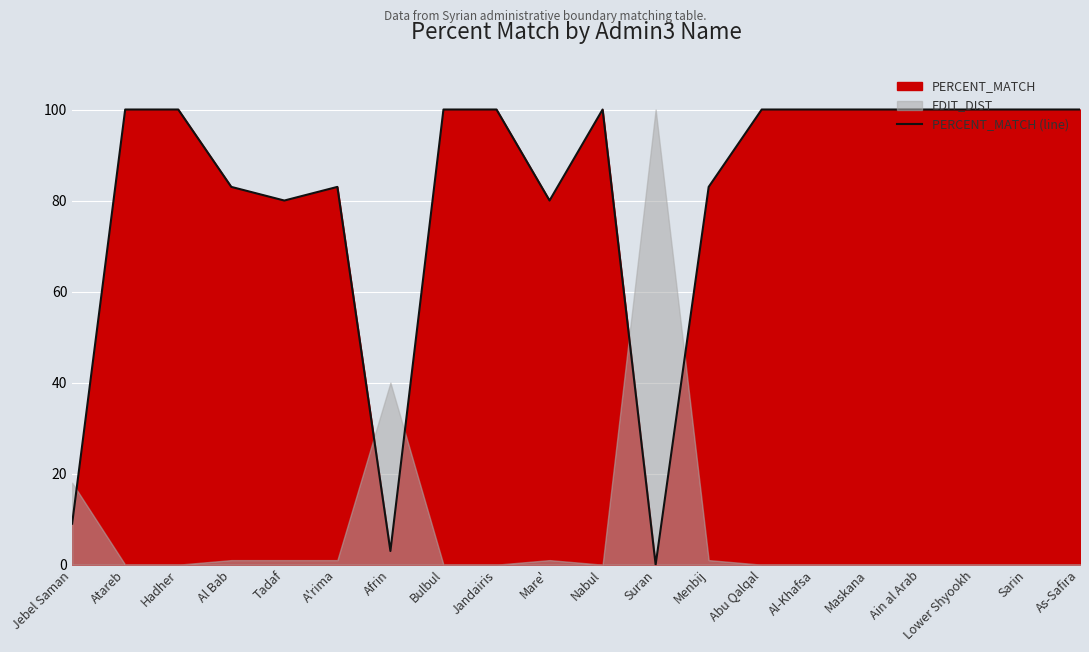

What is the value of the 4th point from the left?

83